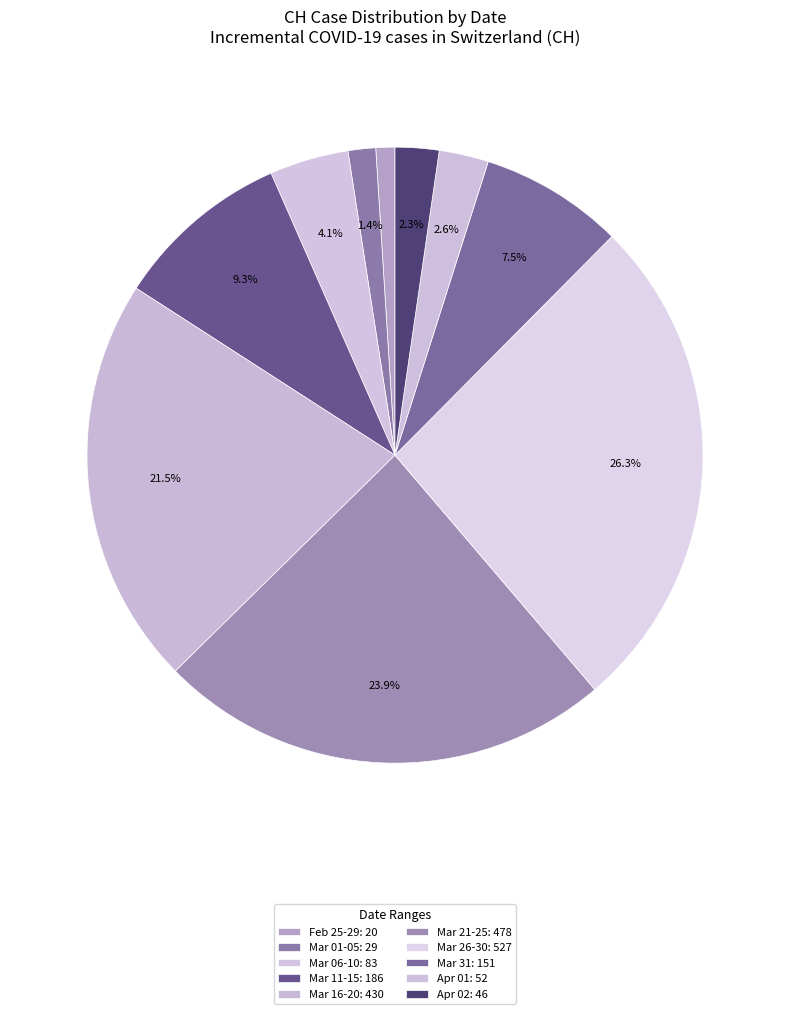

Is there a majority slice in this chart?

No